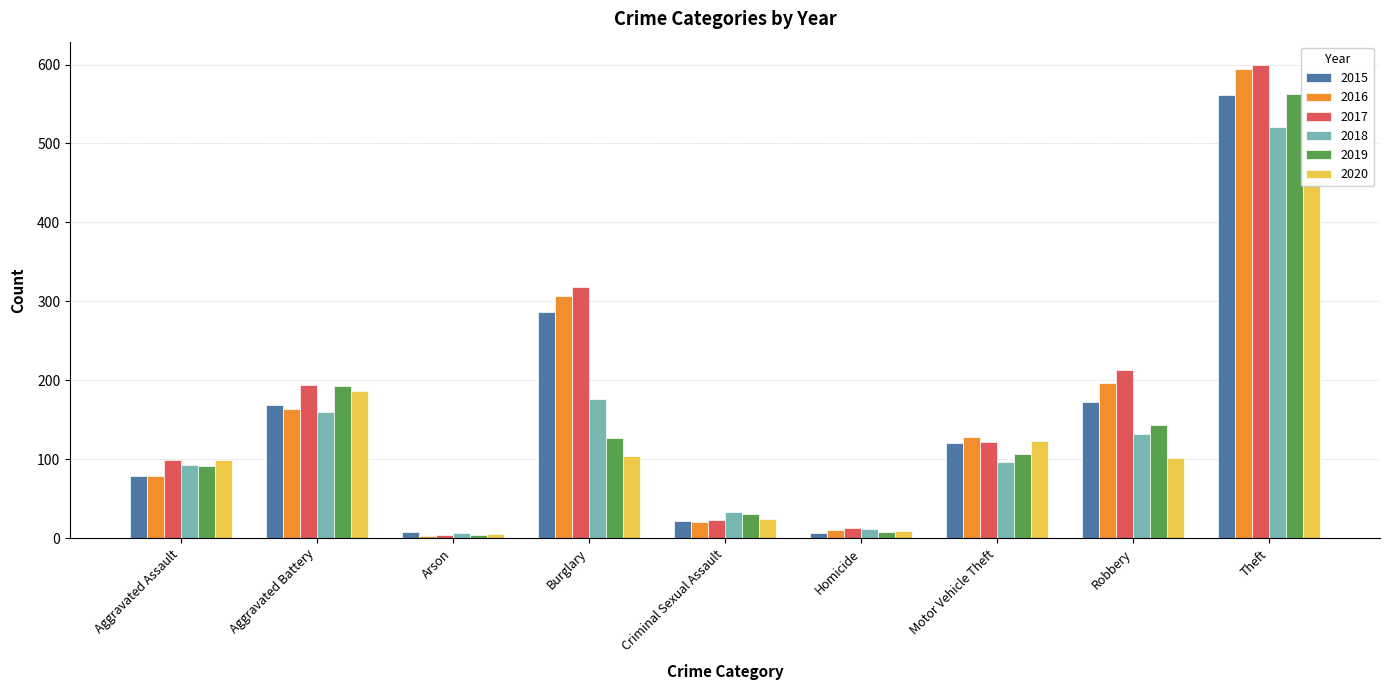

Which has a higher value, Burglary or Homicide?

Burglary